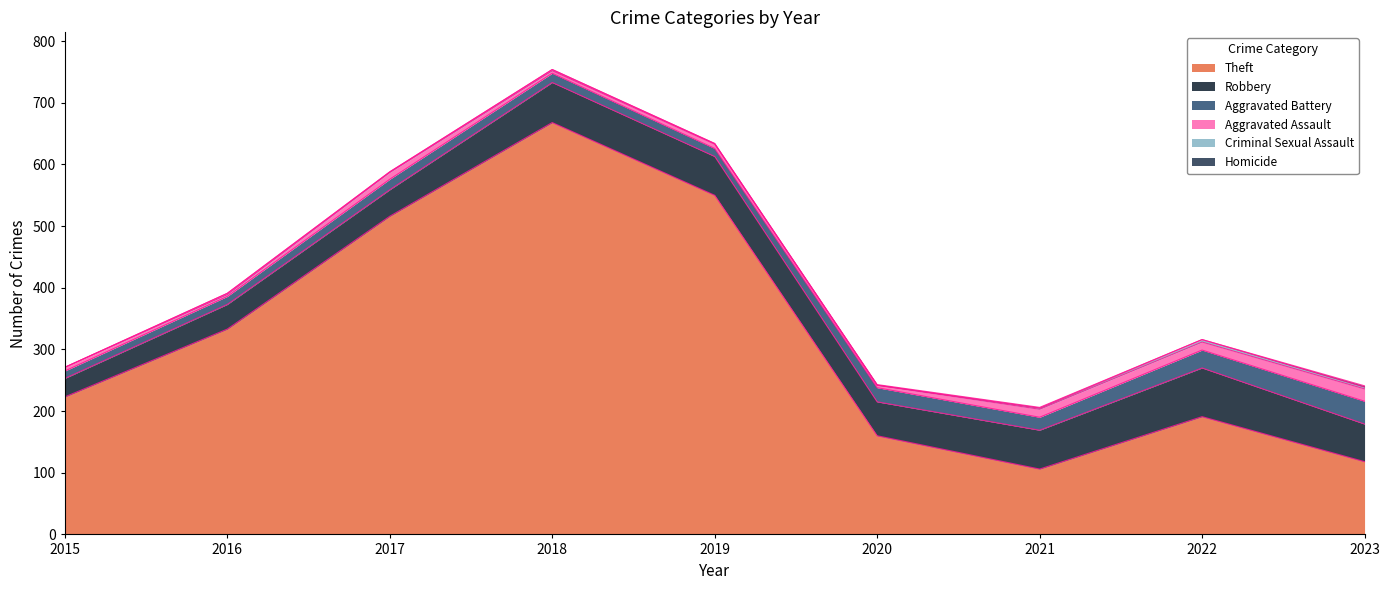

True or false: Robbery and Theft cross at least once.

False